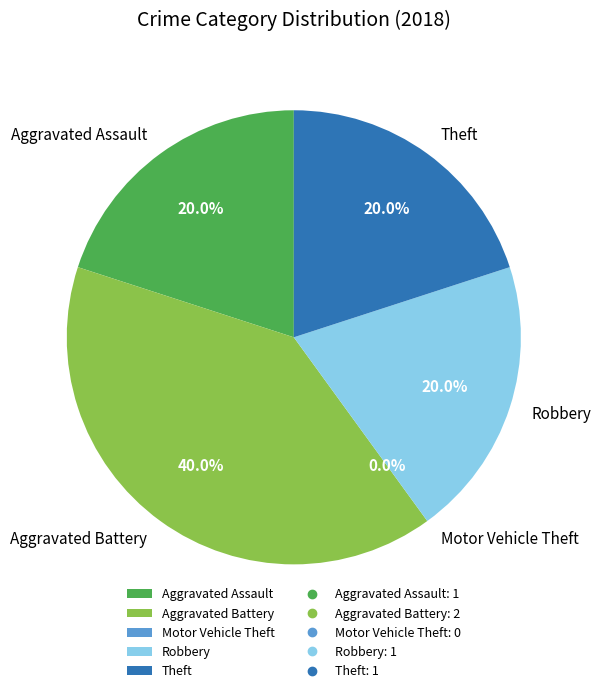

What percentage is the Aggravated Battery slice, to the nearest percent?

40%